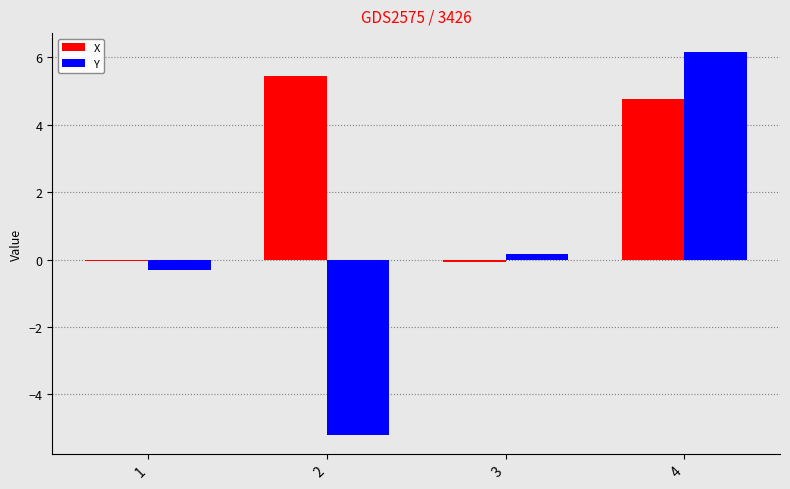

What is the maximum value for Y?

6.2